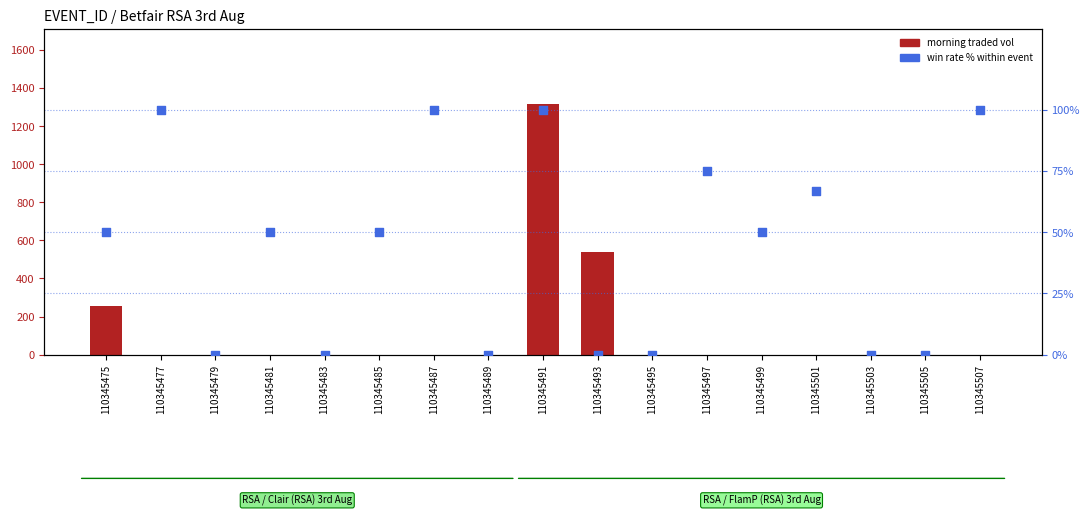

Which series has the widest spread of Y values?

morning traded vol